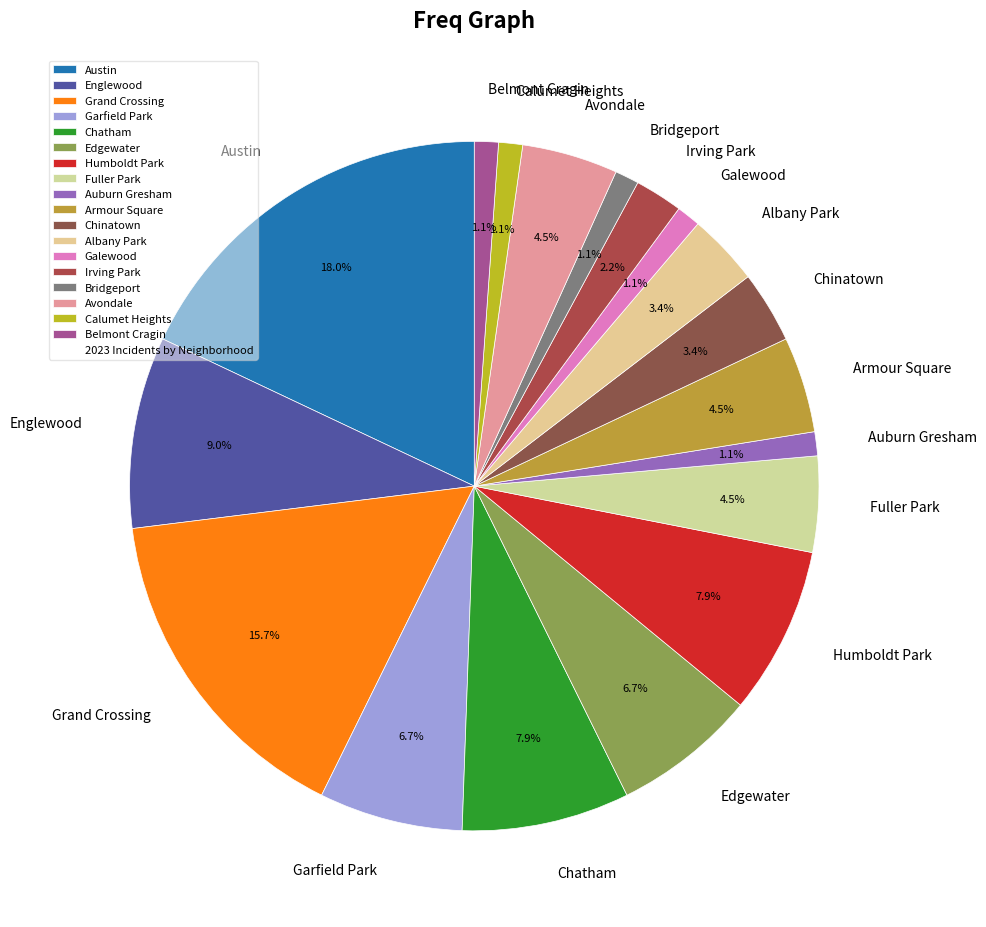

Count the number of slices in the pie.

18